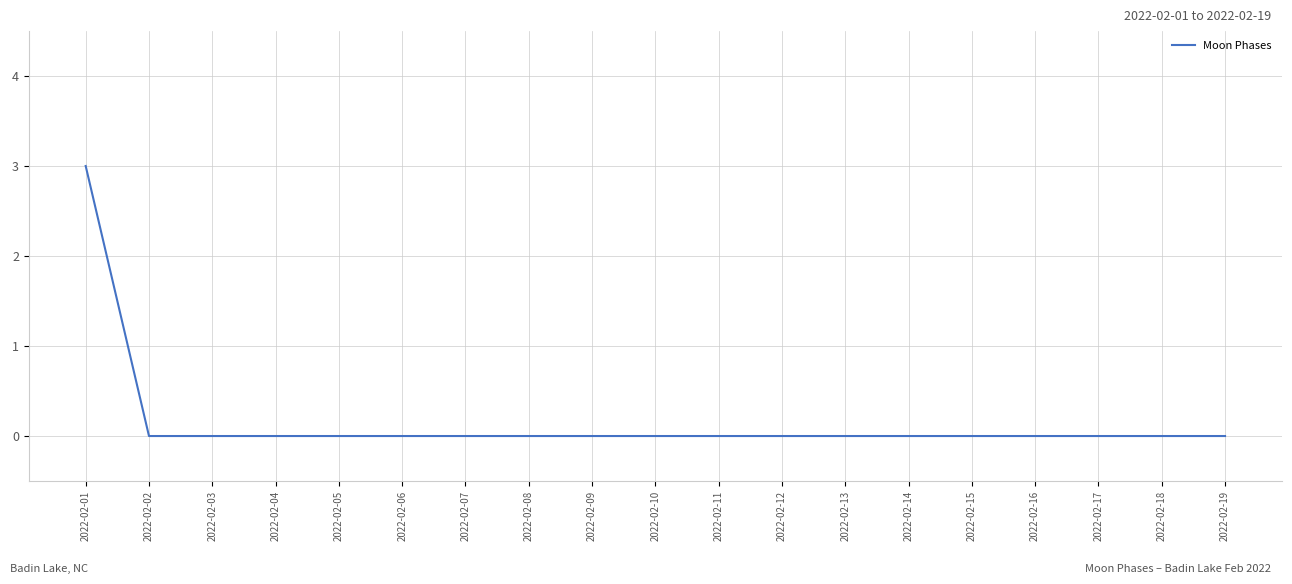

At which category does the chart reach its peak across all series?

2022-02-01